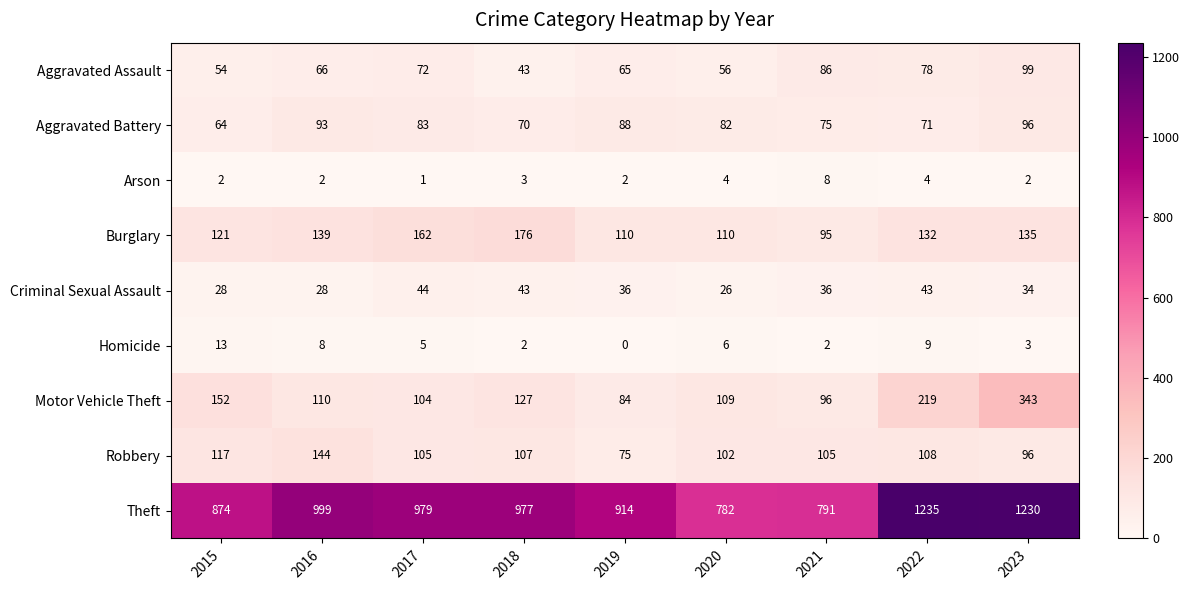

At 2020, list the series in order from largest to smallest.

Theft, Burglary, Motor Vehicle Theft, Robbery, Aggravated Battery, Aggravated Assault, Criminal Sexual Assault, Homicide, Arson